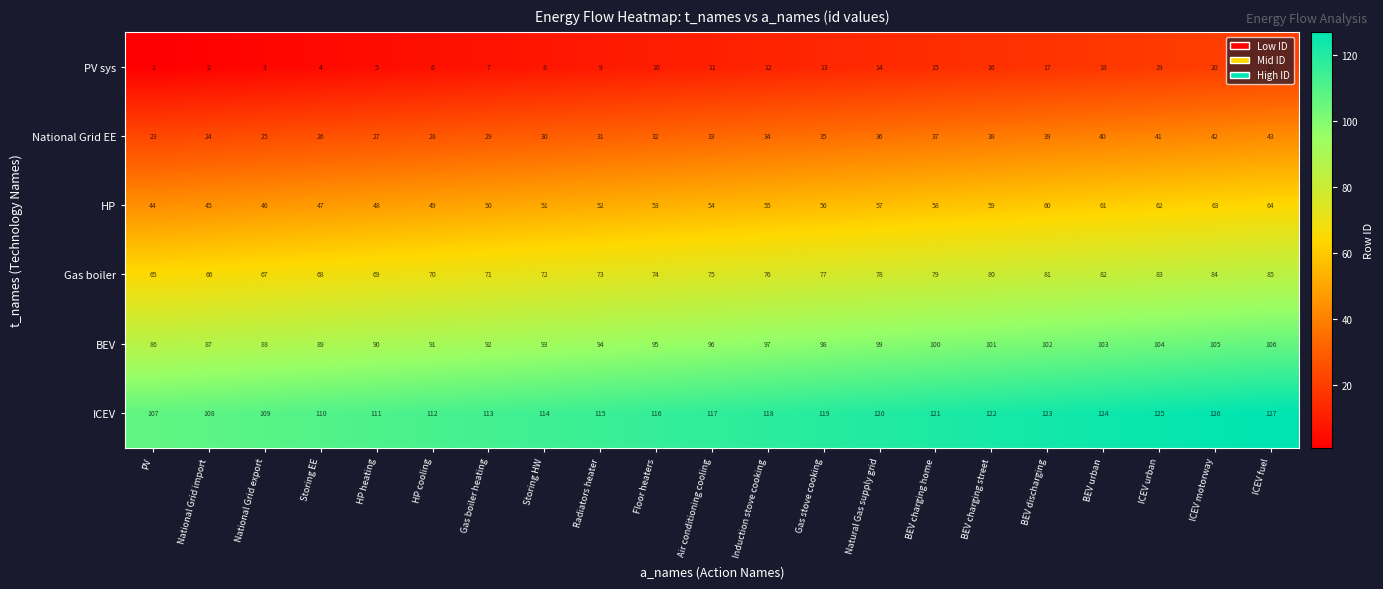

At which category is the sum across all series the highest?

ICEV fuel